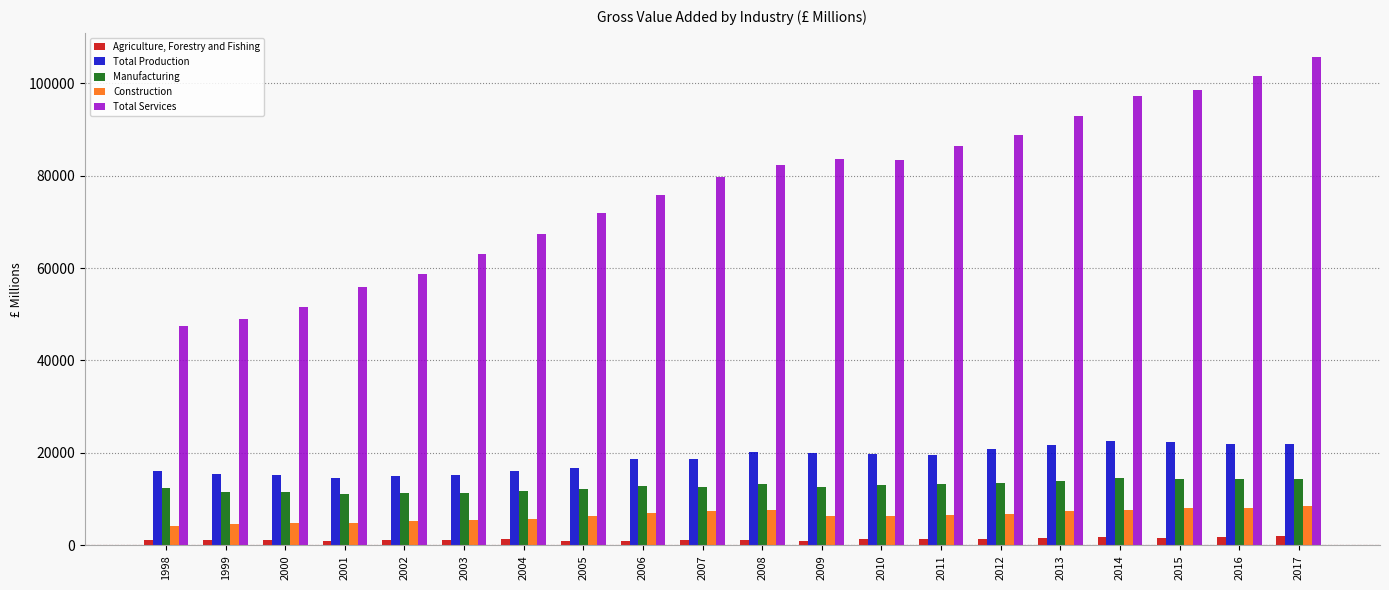

Rank the series at 2007 from highest to lowest value.

Total Services, Total Production, Manufacturing, Construction, Agriculture, Forestry and Fishing